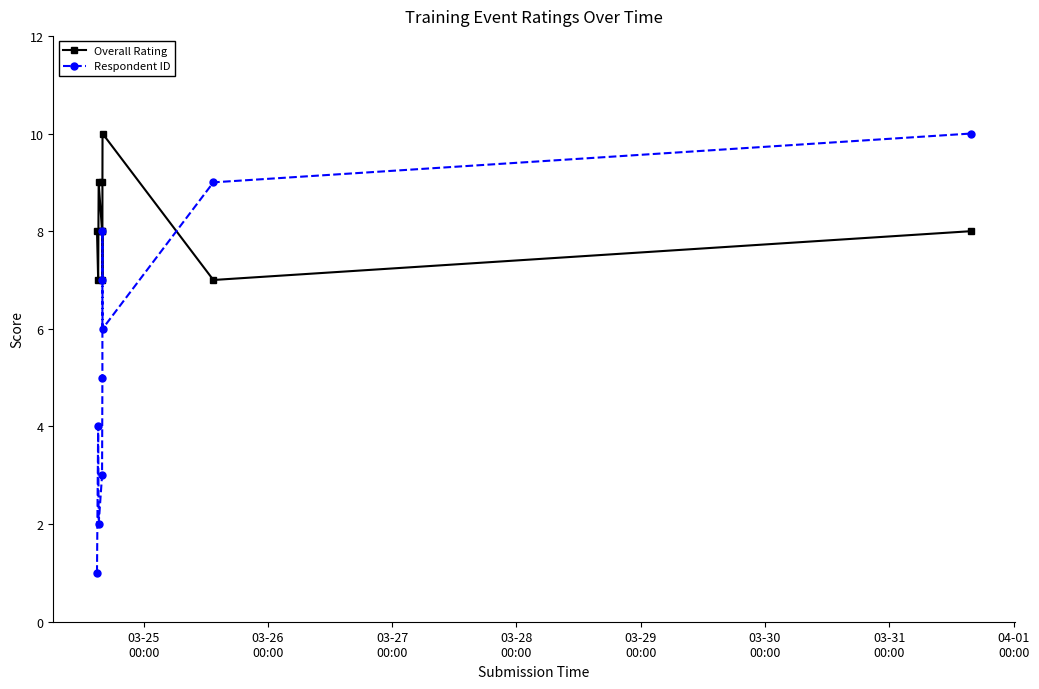

True or false: Respondent ID and Overall Rating intersect in this chart.

True